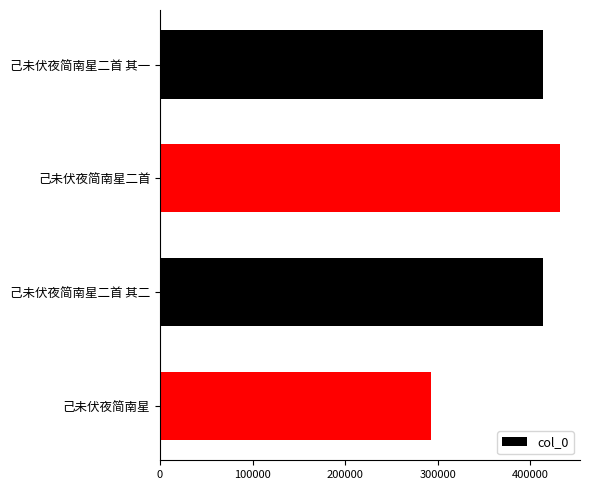

What is the value of the 4th bar from the top?

292421